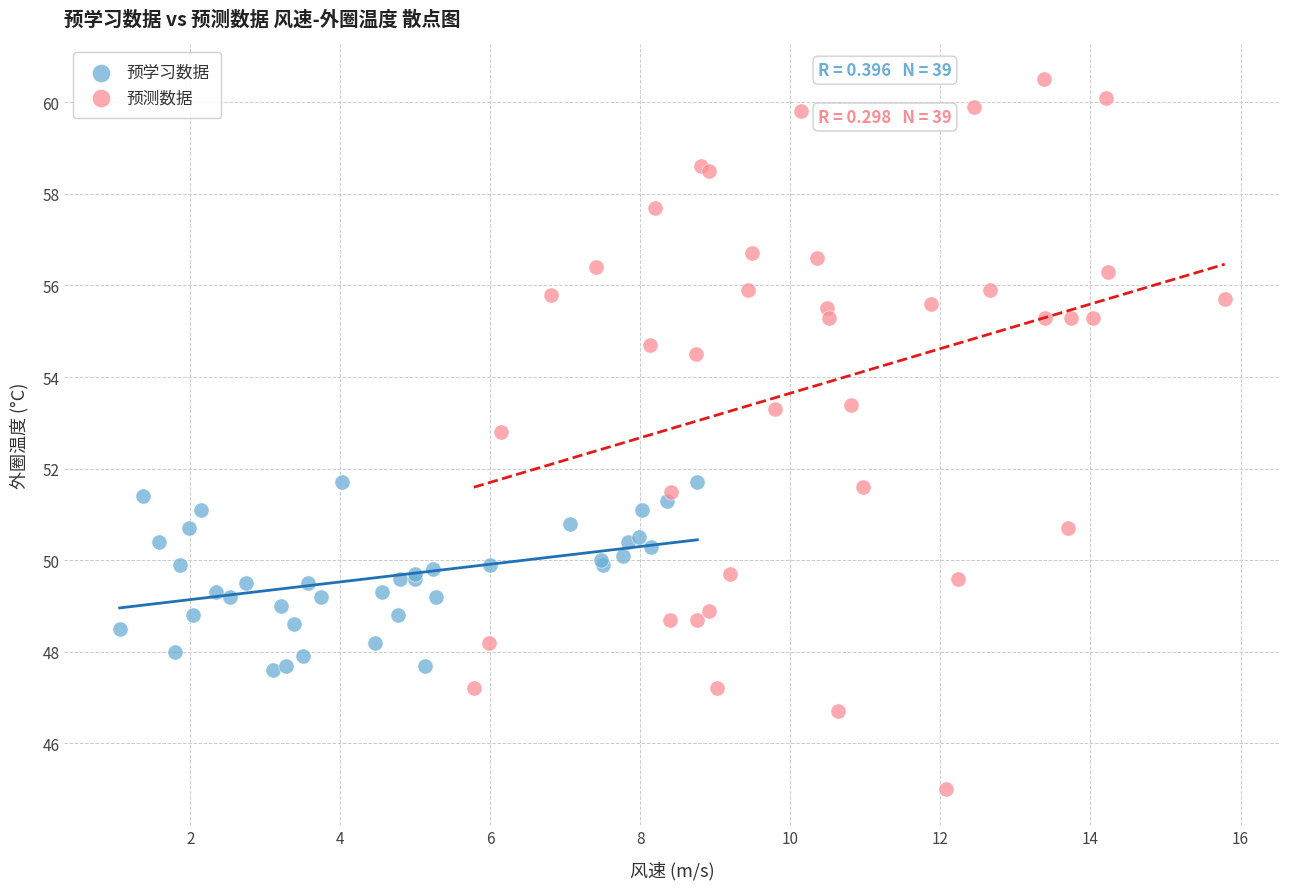

Which series contains the lowest Y value?

预测数据